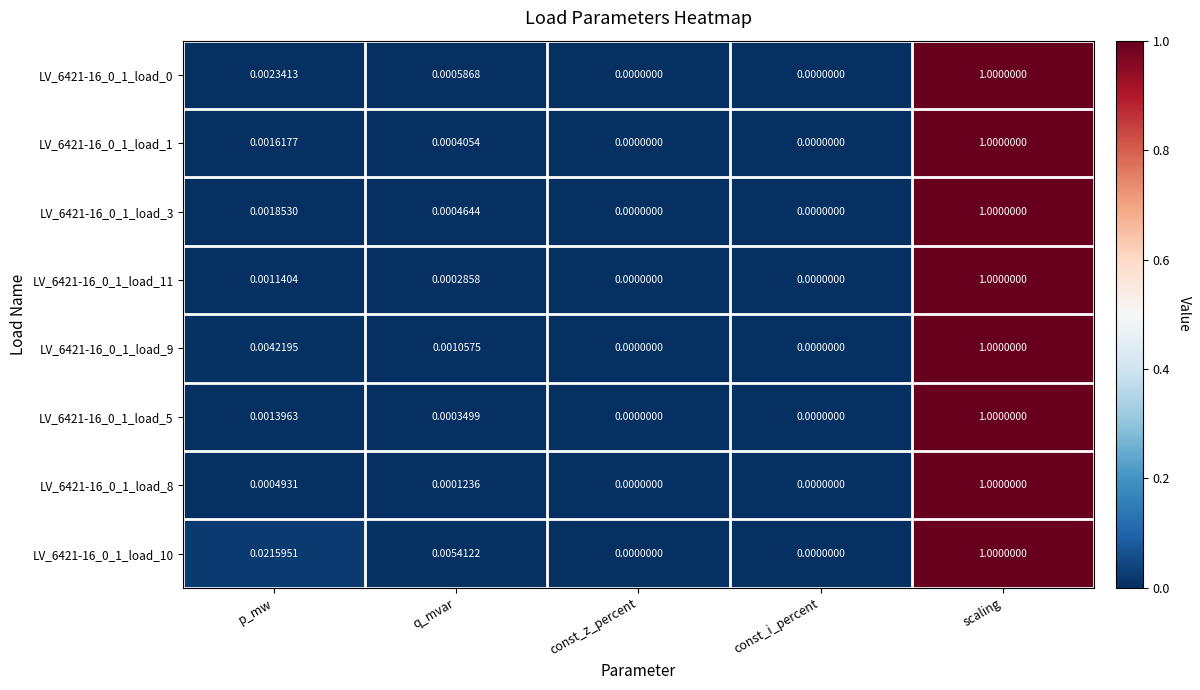

Is the value of LV_6421-16_0_1_load_1 at scaling greater than the value of LV_6421-16_0_1_load_5 at p_mw?

Yes